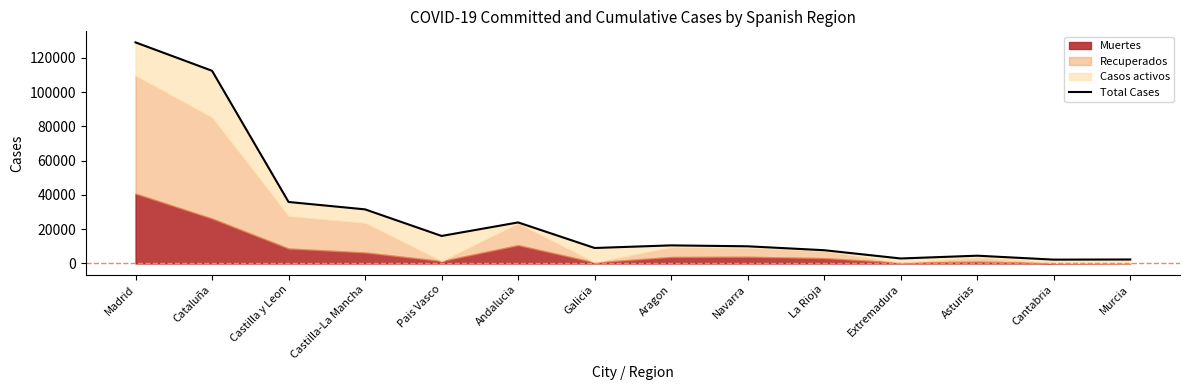

The chart shows a value of 10028 at Navarra. True or false?

True